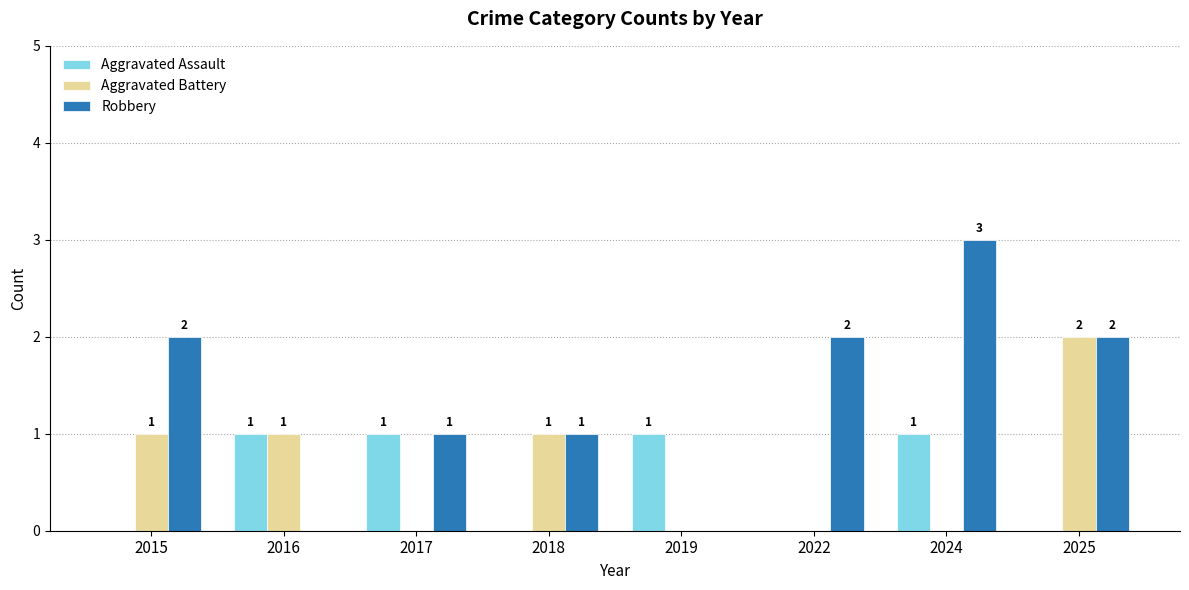

Count the Robbery values in the range 1 to 2.

5